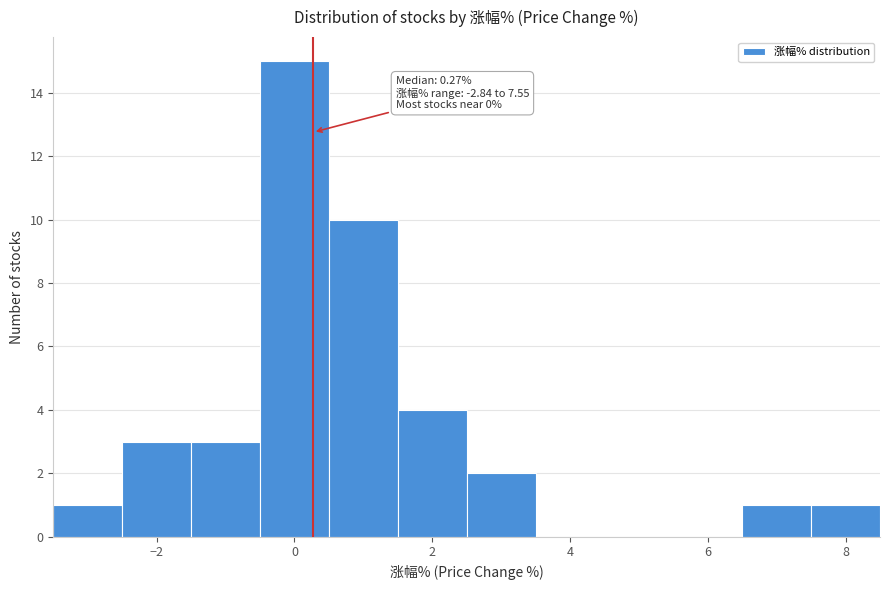

Which range on the x-axis has the tallest bar?

-0.5 to 0.5